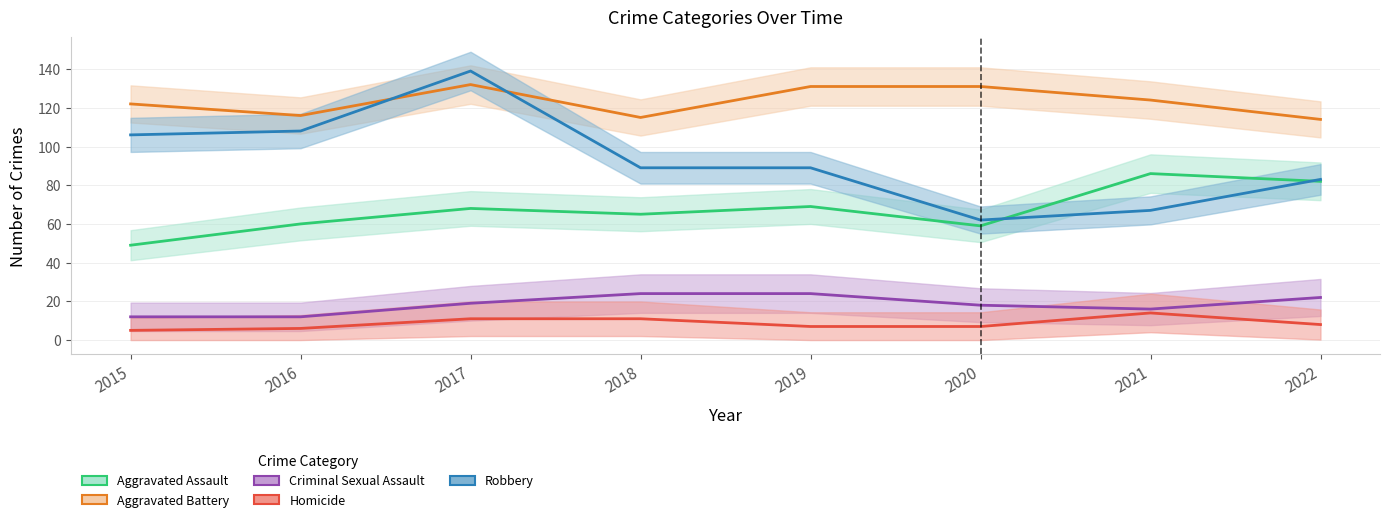

Reading left to right, what are all the values shown in this chart?

Aggravated Assault: 2015=49	2016=60	2017=68	2018=65	2019=69	2020=59	2021=86	2022=82
Aggravated Battery: 2015=122	2016=116	2017=132	2018=115	2019=131	2020=131	2021=124	2022=114
Criminal Sexual Assault: 2015=12	2016=12	2017=19	2018=24	2019=24	2020=18	2021=16	2022=22
Homicide: 2015=5	2016=6	2017=11	2018=11	2019=7	2020=7	2021=14	2022=8
Robbery: 2015=106	2016=108	2017=139	2018=89	2019=89	2020=62	2021=67	2022=83